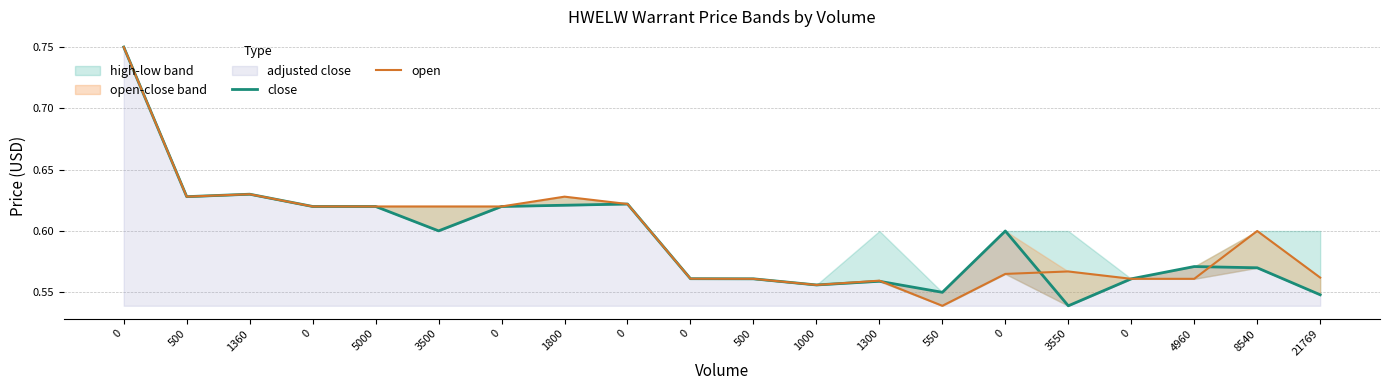

True or false: open and close intersect in this chart.

True